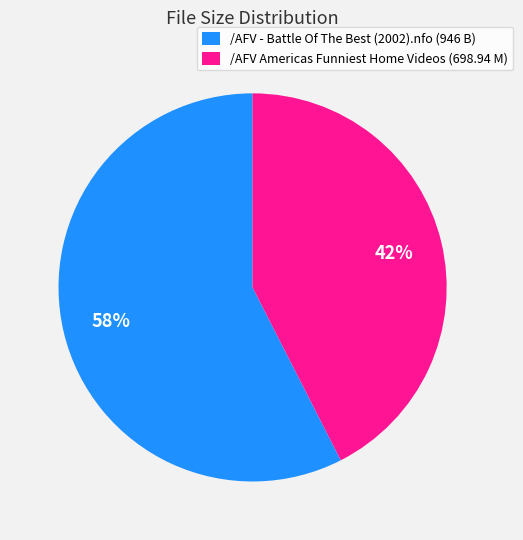

Which category accounts for the majority?

/AFV - Battle Of The Best (2002).nfo